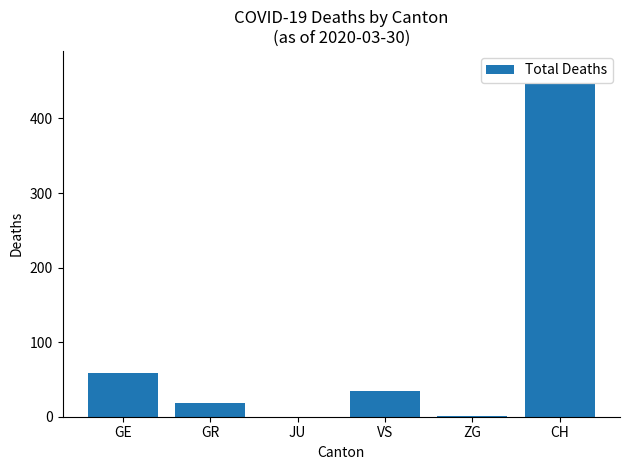

True or false: the data shows 35 at VS.

True